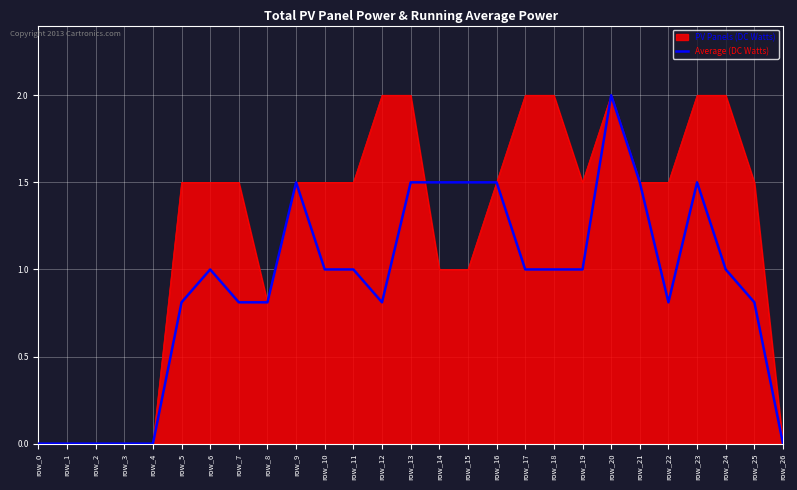

Is it true that Average (DC Watts) equals 1.0 at row_10?

True